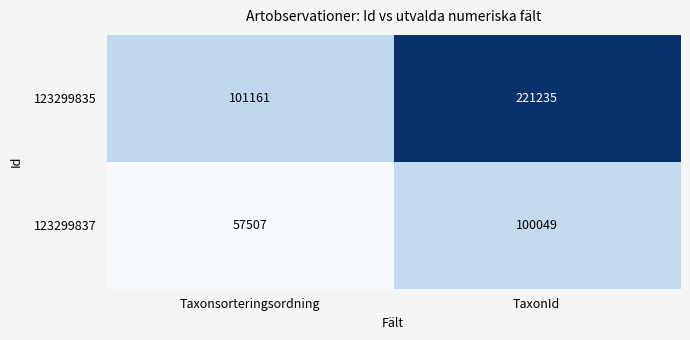

Which series has the widest spread of values?

123299835